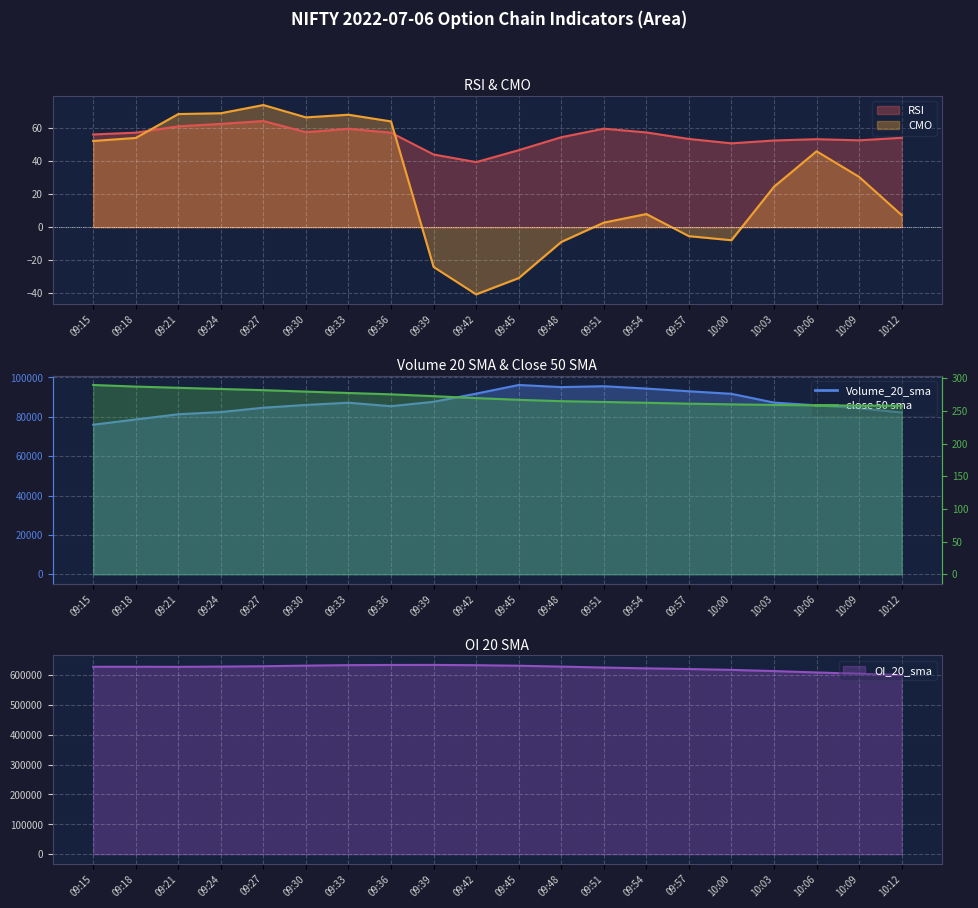

Between 09:24 and 10:00, which is larger?

09:24